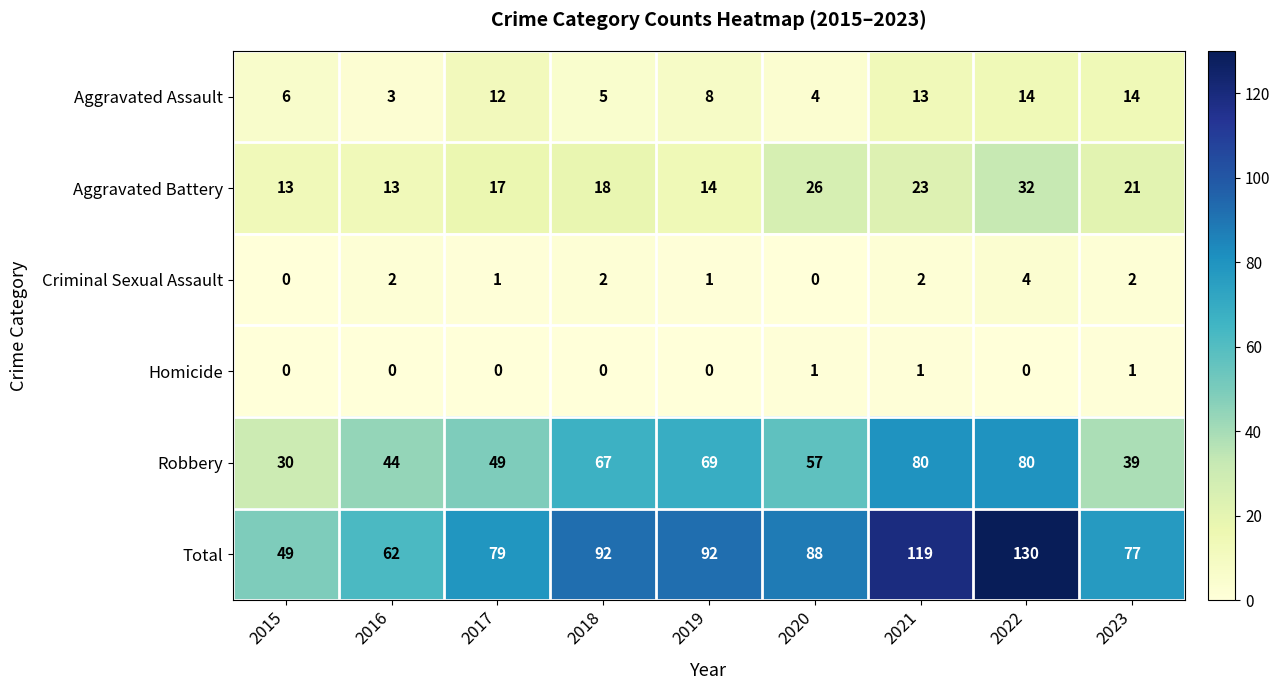

Between 2021 and 2023, which series saw the biggest shift?

Total